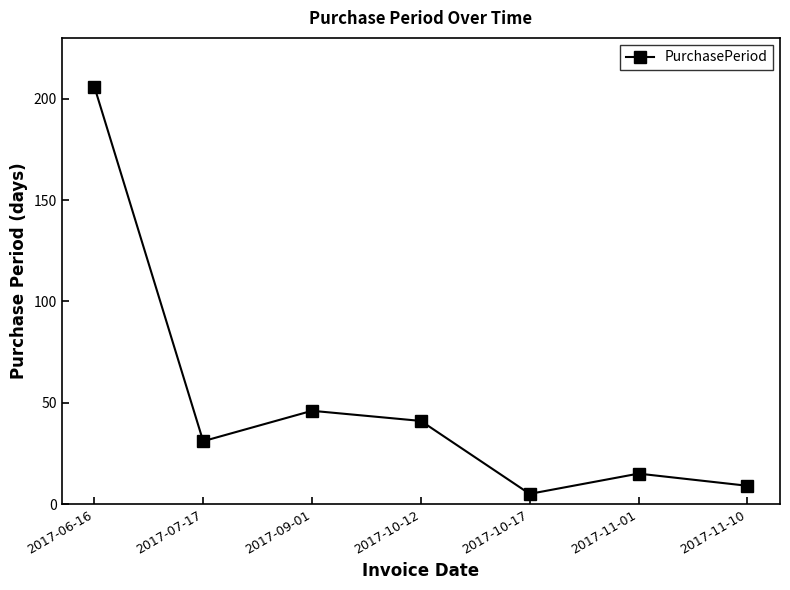

List the labels in order of value, largest first.

2017-06-16, 2017-09-01, 2017-10-12, 2017-07-17, 2017-11-01, 2017-11-10, 2017-10-17